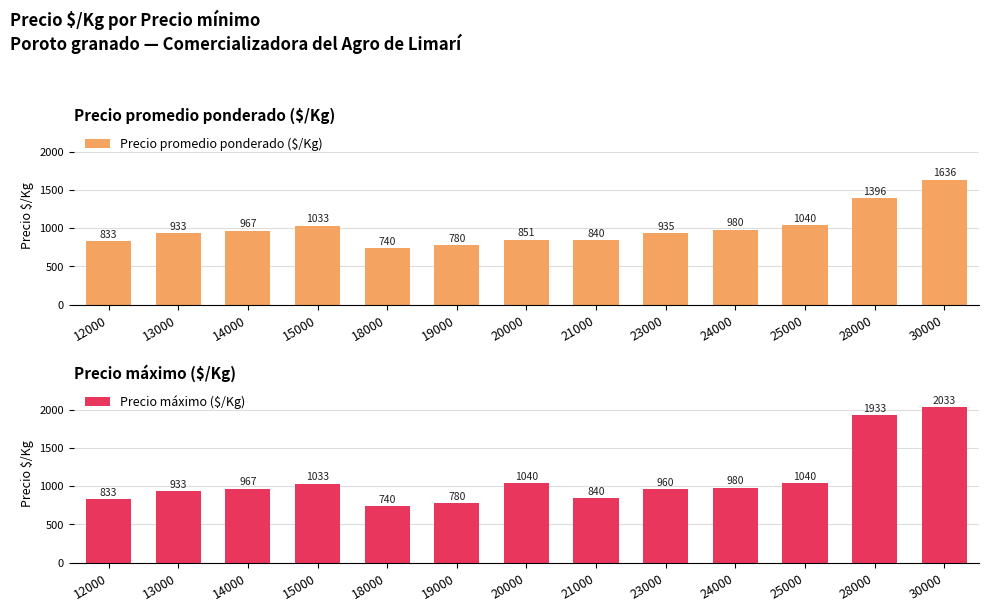

At which label does Precio máximo ($/Kg) reach its peak?

30000